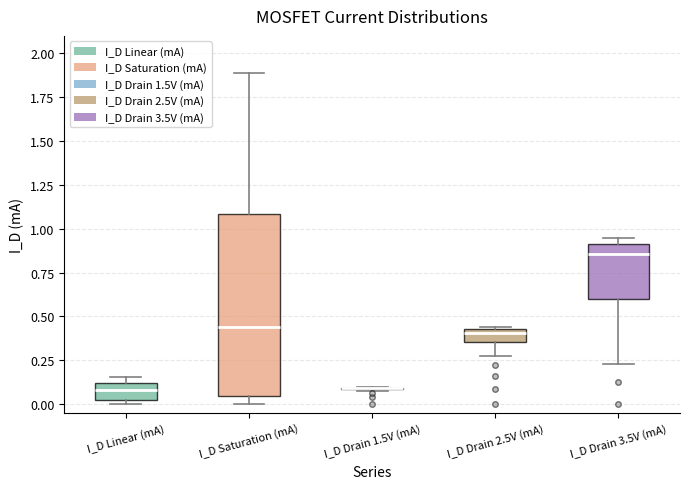

Where does the median line of the box for I_D Saturation (mA) sit on the y-axis? The values are not printed on the chart, so give them approximately, as read against the axis.

0.45